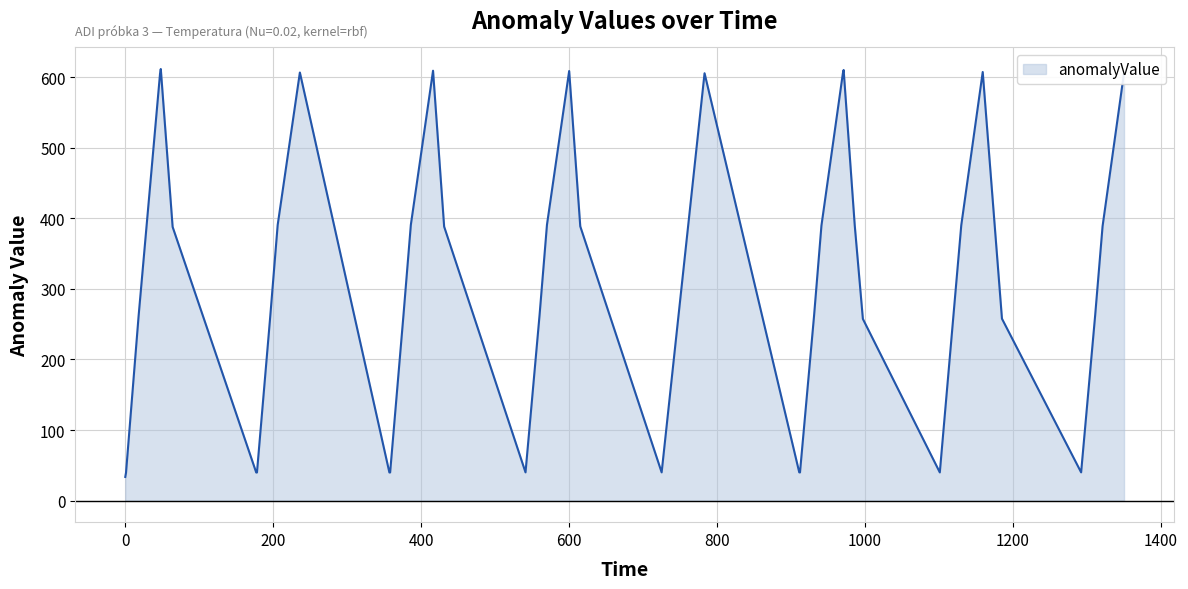

How many lines are shown in the chart?

1